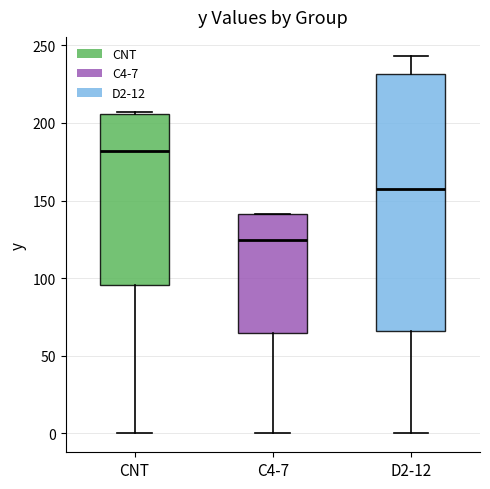

Which box is the tallest, from its lower edge to its upper edge?

D2-12